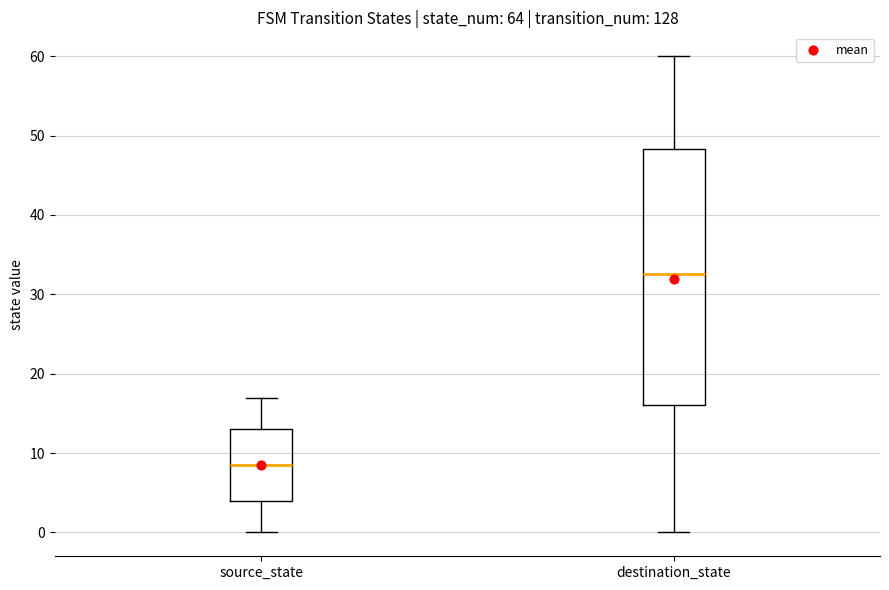

Which box has the lowest median line?

source_state